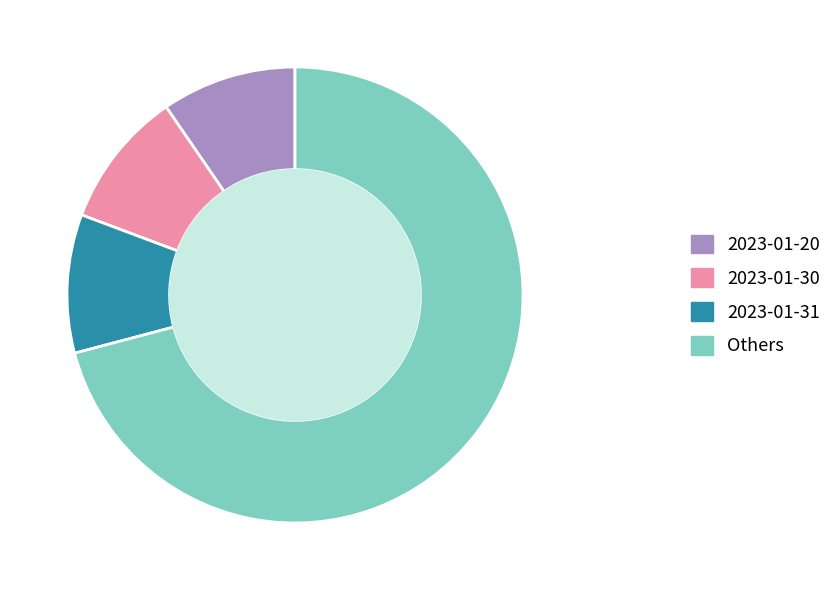

Is the sum of 2023-01-30 and 2023-01-31 greater than half?

No